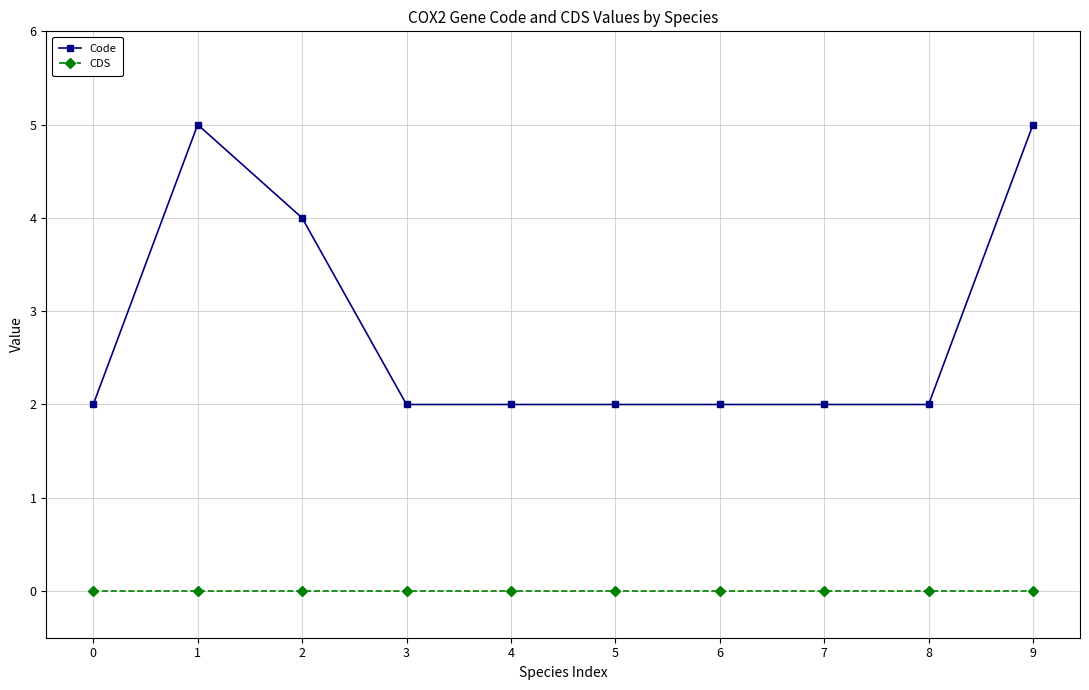

Reading right to left, what are all the values shown in this chart?

Code: 5	2	2	2	2	2	2	4	5	2
CDS: 0	0	0	0	0	0	0	0	0	0